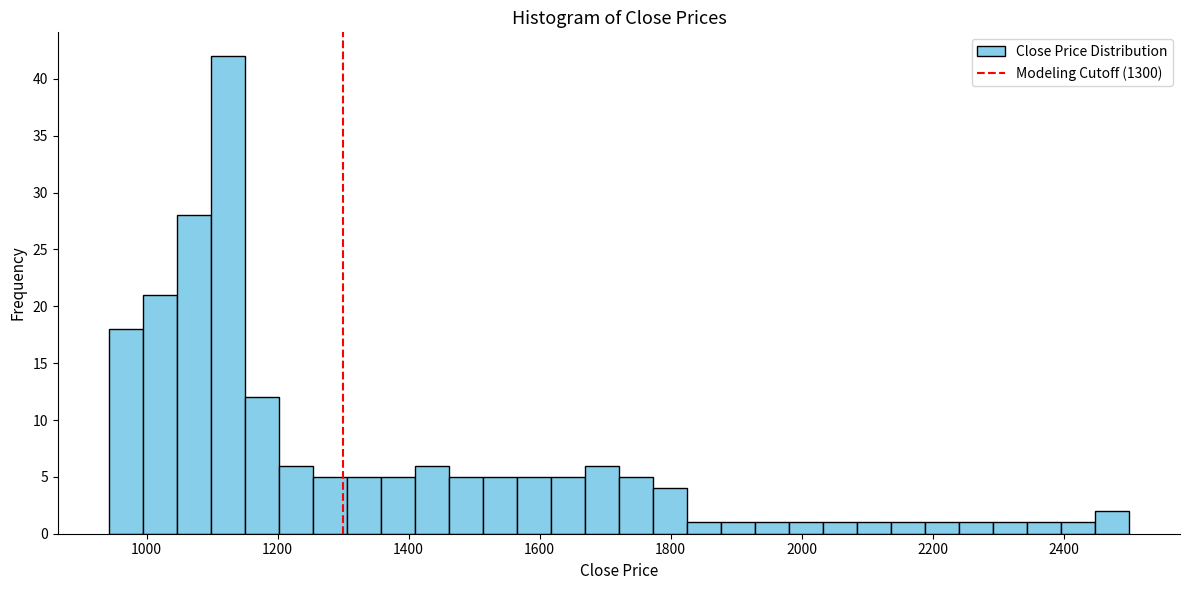

Around what value on the x-axis is the tallest bar? Give the approximate position of its centre, as read against the axis.

1120